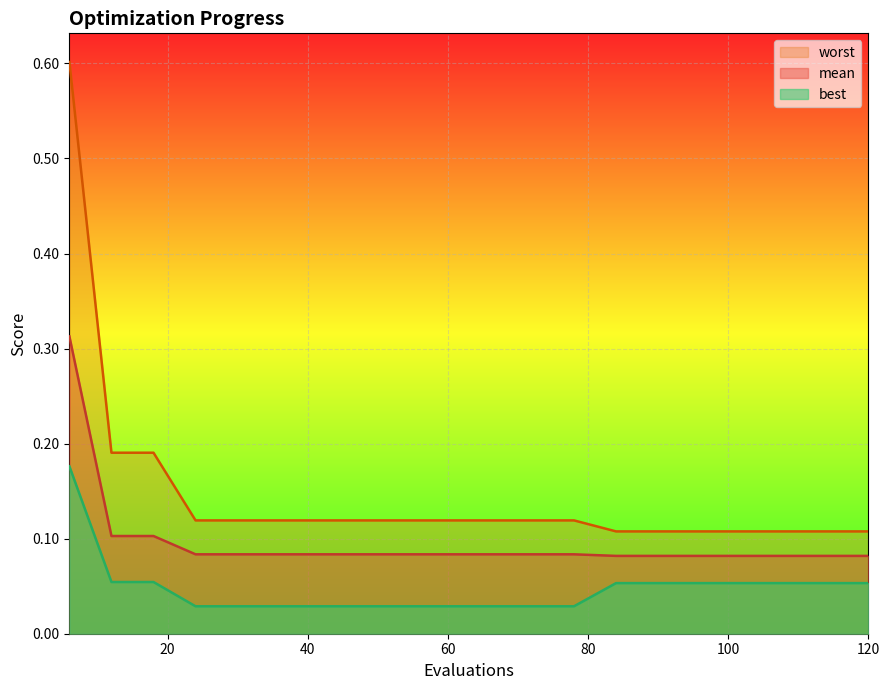

List the series in order of their peak value, highest first.

worst, mean, best